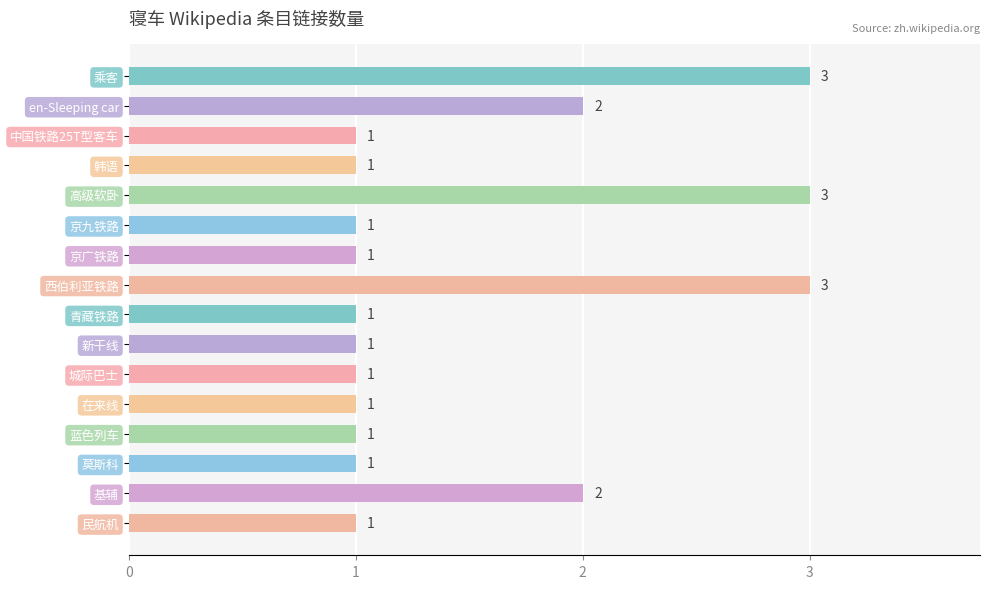

What is the label of the 3rd bar from the top?

中国铁路25T型客车